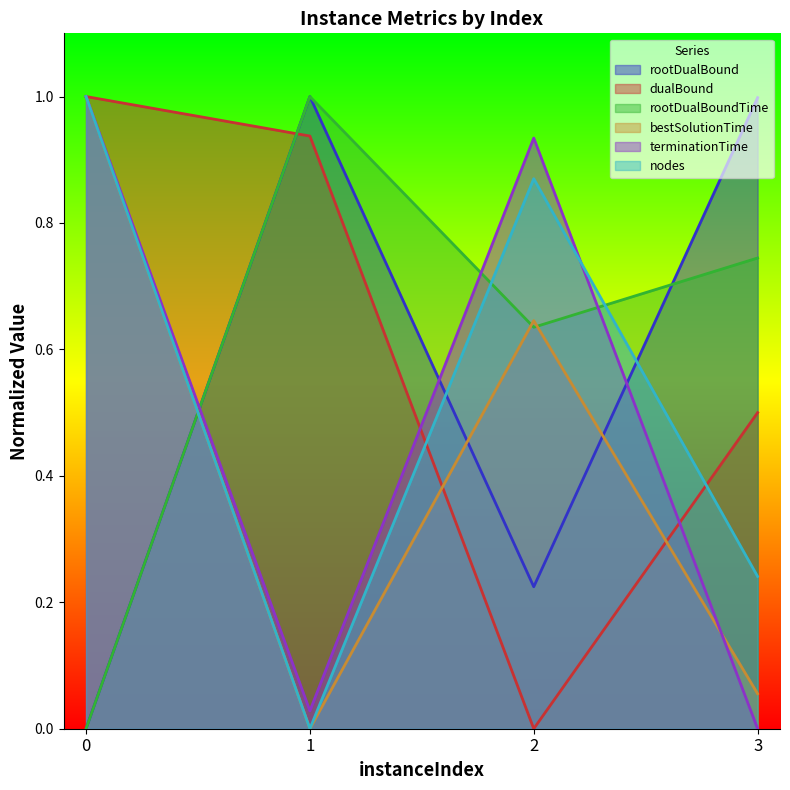

Reading left to right, transcribe all the data shown in this chart.

rootDualBound: 0.0	1.0	0.2	1.0
dualBound: 1.0	0.9	0.0	0.5
rootDualBoundTime: 0.0	1.0	0.6	0.7
bestSolutionTime: 1.0	0.0	0.6	0.1
terminationTime: 1.0	0.0	0.9	0.0
nodes: 1.0	0.0	0.9	0.2